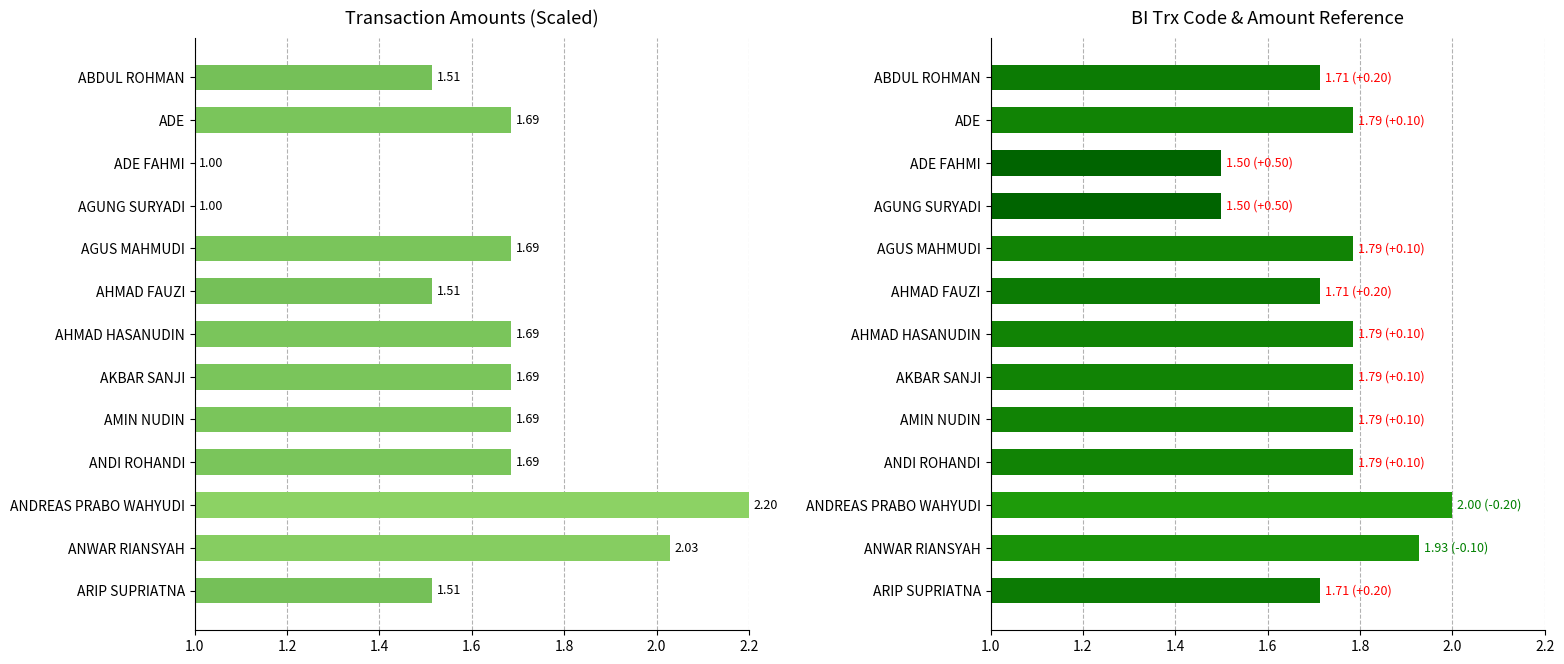

How many bars are there in total?

26